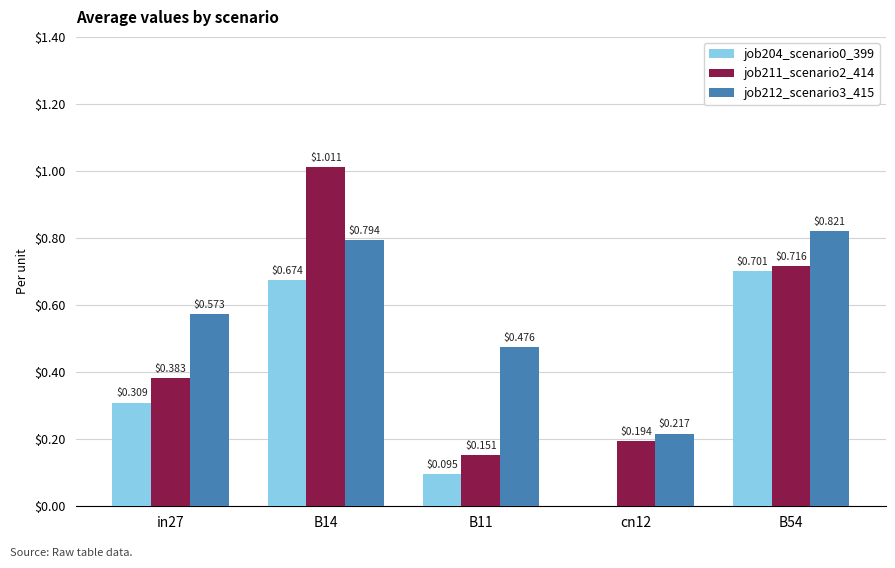

Which category has the highest value in the job212_scenario3_415 series?

B54